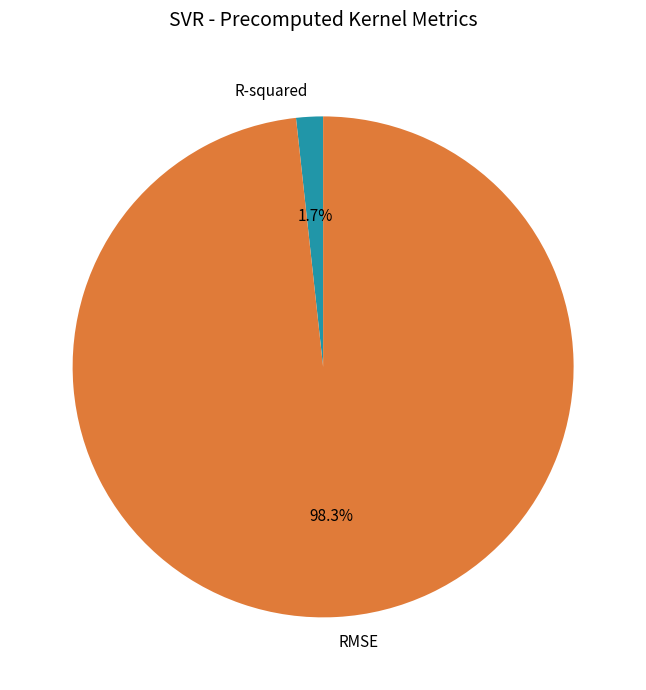

How many segments does this pie chart have?

2